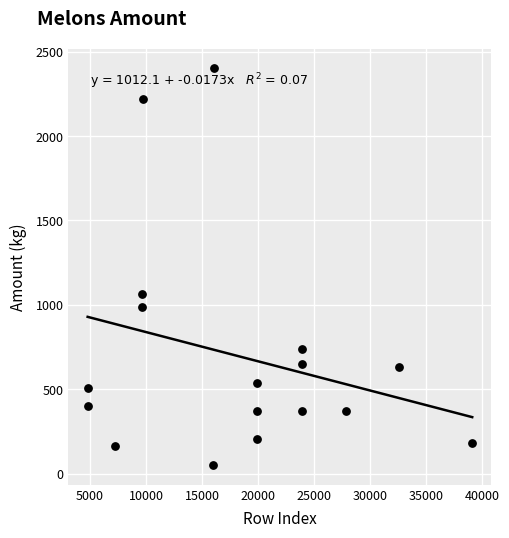

What is the range of Y values (max minus min)?

2348.0